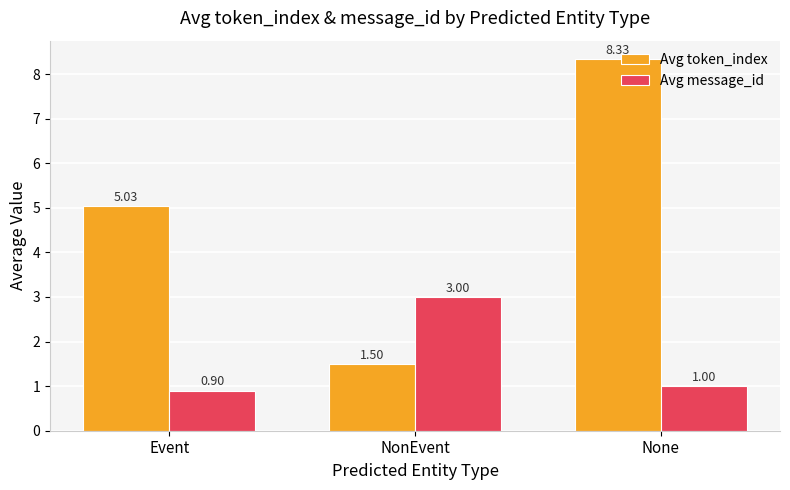

What is the spread (max minus min) of values at NonEvent?

1.5